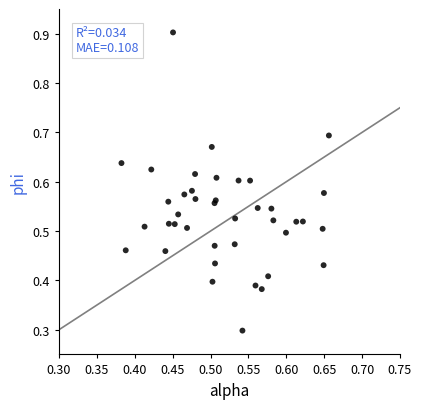

What Y value in the scatter plot is closest to 0?

0.3